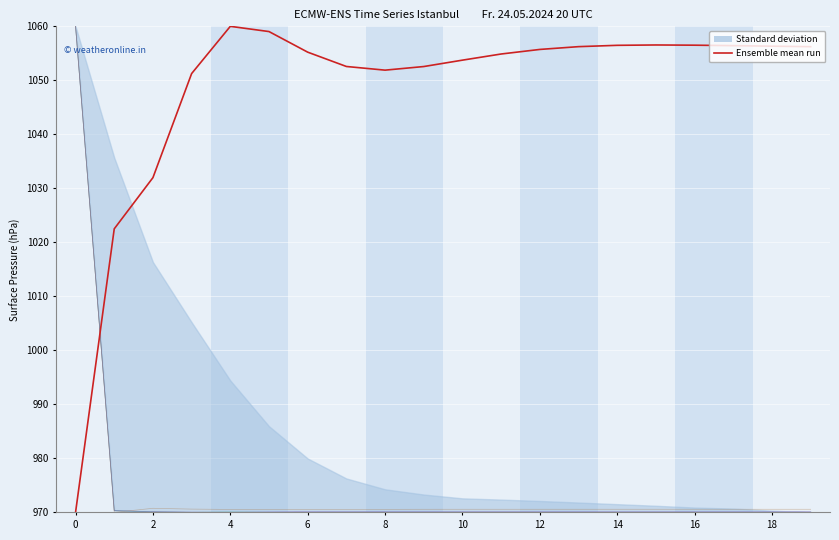

True or false: LLD_6 has a value of 970.0 at 18.

True